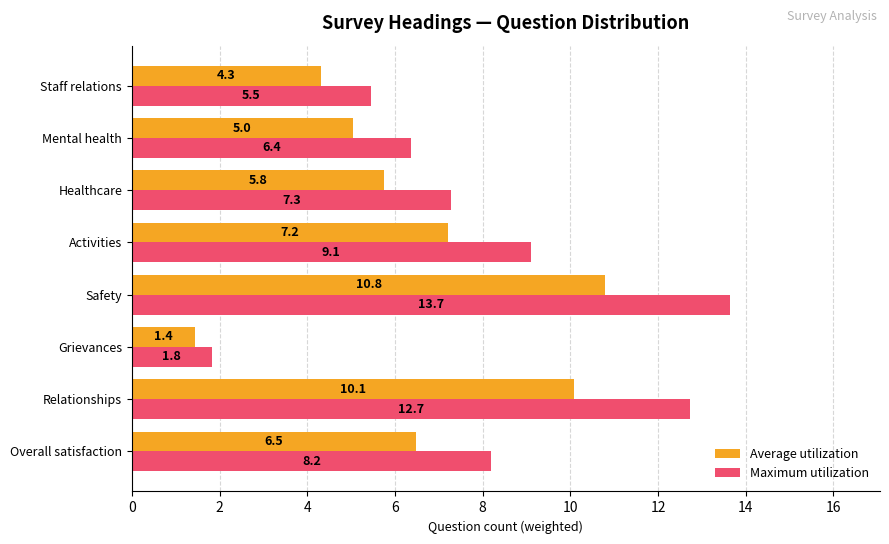

What is the sum of all Maximum utilization values?

64.6